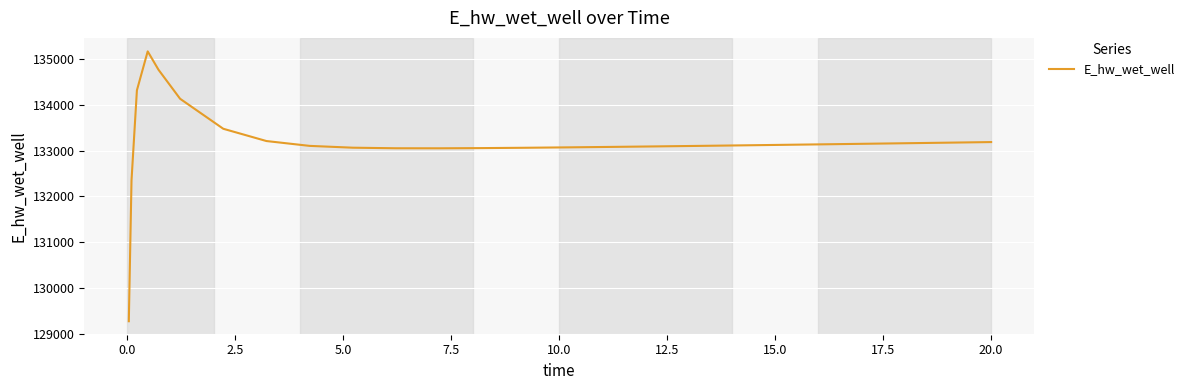

What is the minimum value shown in the chart?

129271.3